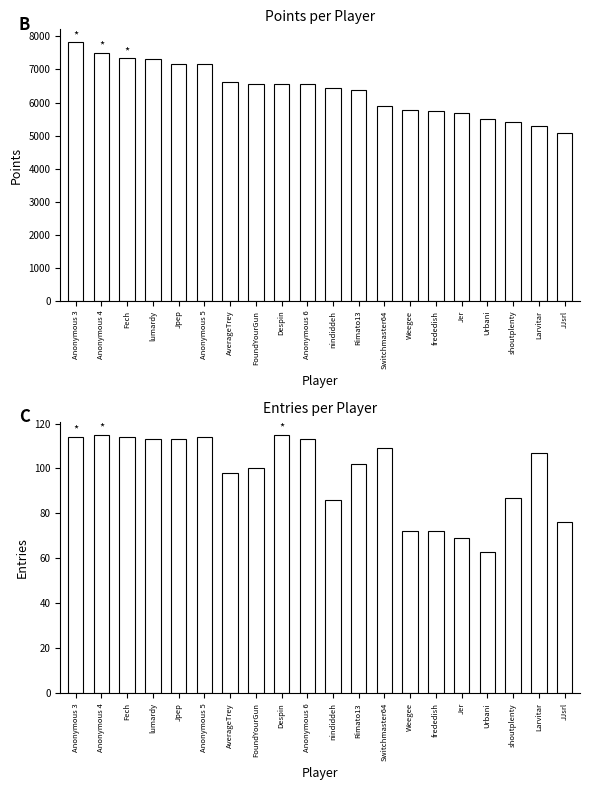

What value does the Points series have at shoutplenty, to the nearest 10?

5420